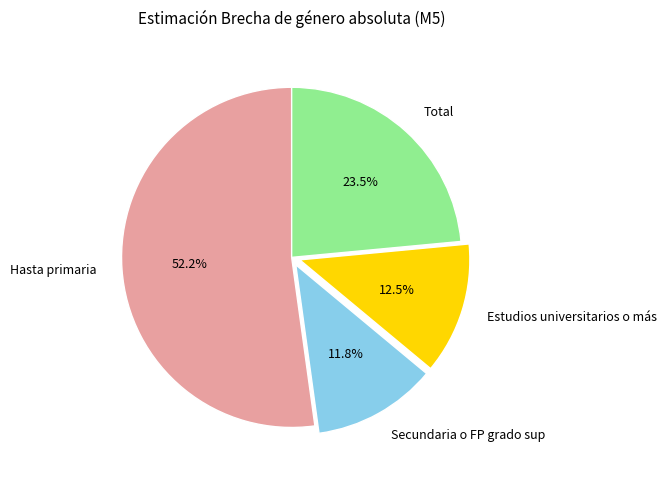

How many segments does this pie chart have?

4